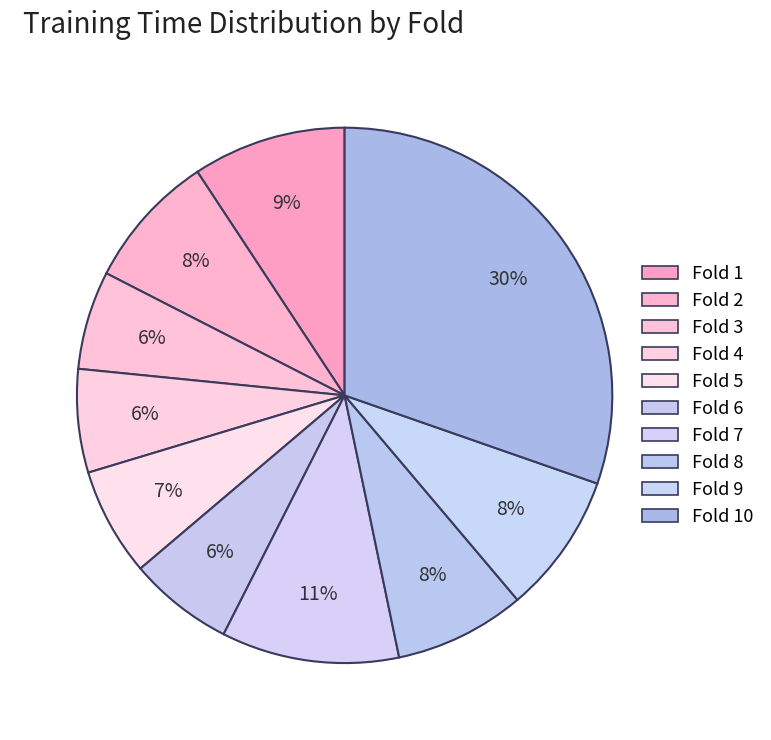

What is the largest slice in the pie chart?

Fold 10